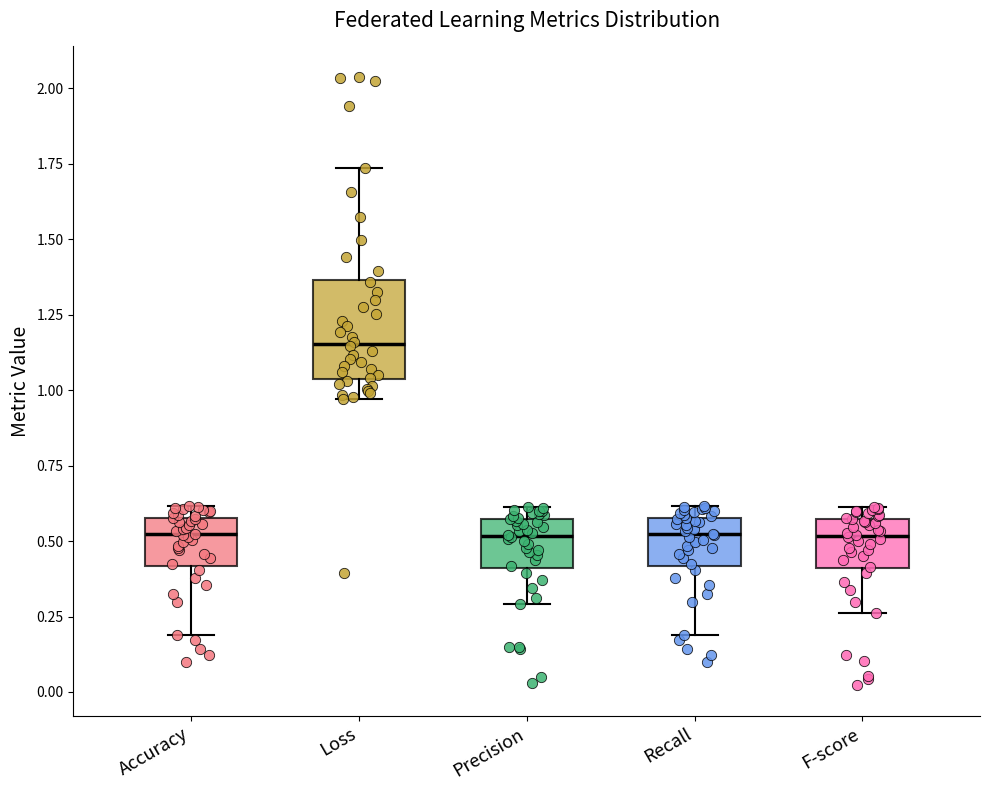

Where is the upper edge of the box for F-score on the y-axis? The values are not printed on the chart, so give them approximately, as read against the axis.

0.55